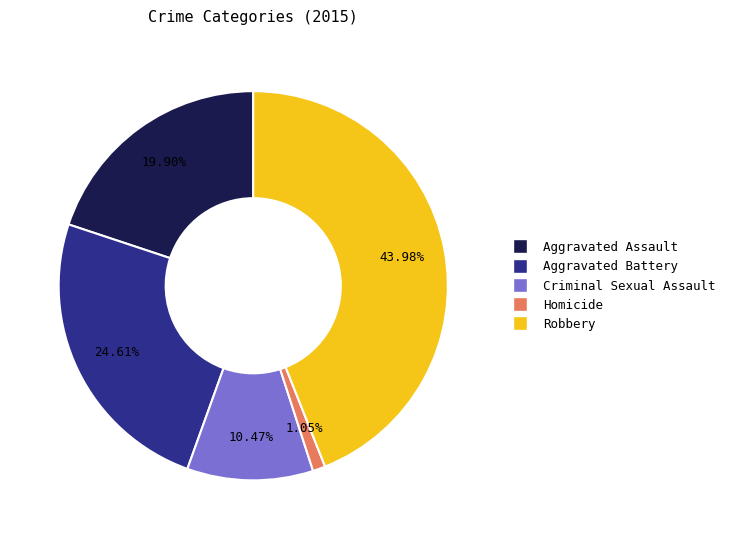

Does any single category account for the majority?

No